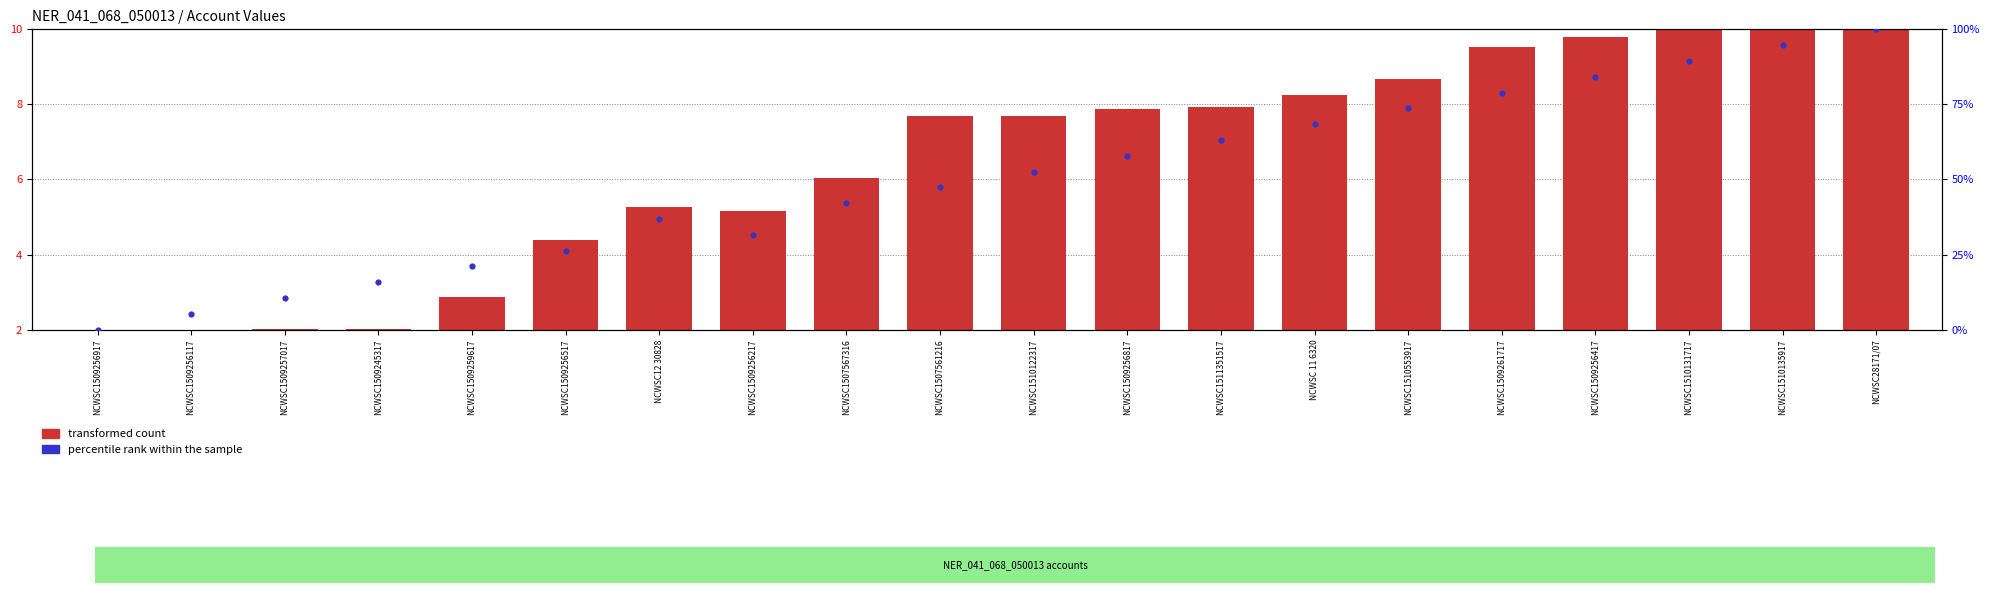

Which series has the widest spread of Y values?

percentile rank within the sample